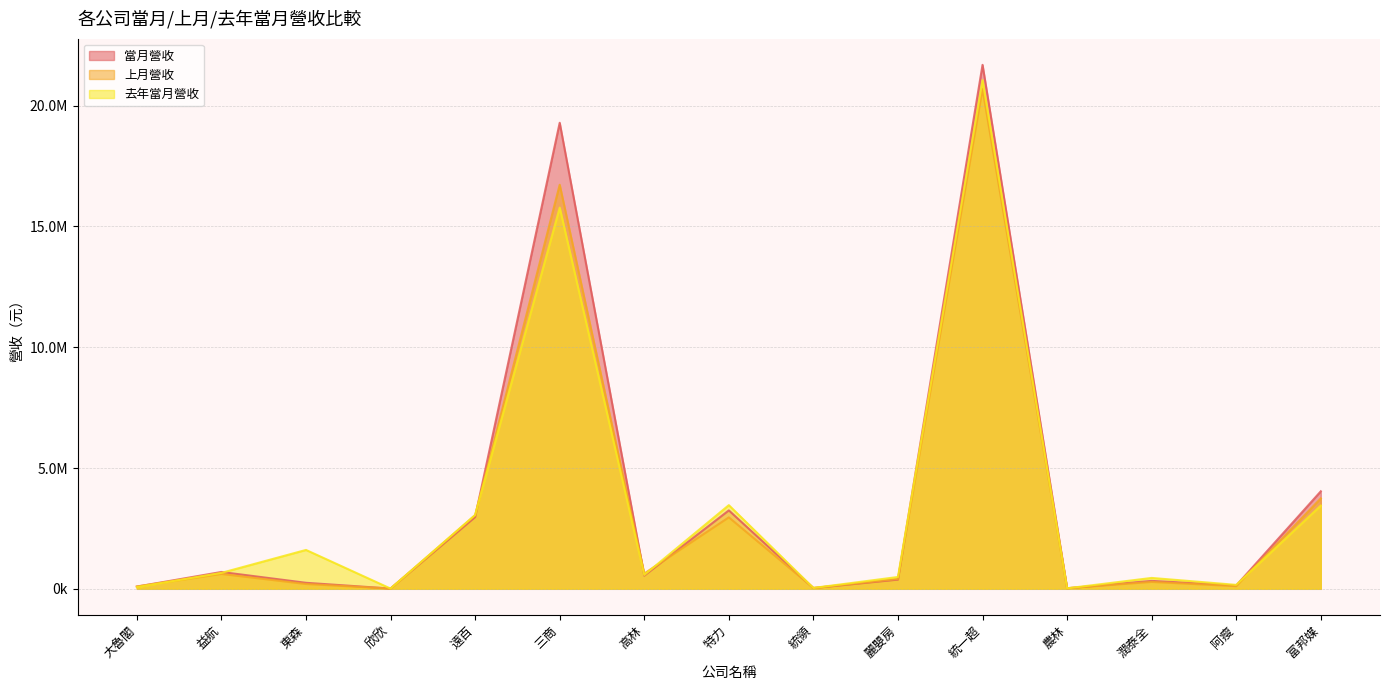

Reading right to left, transcribe all the data shown in this chart.

當月營收: 富邦媒=4036757	阿瘦=138131	潤泰全=328088	農林=22586	統一超=21688271	麗嬰房=381683	統領=31858	特力=3246069	高林=546666	三商=19291306	遠百=2969041	欣欣=11235	東森=249015	益航=697158	大魯閣=91769
上月營收: 富邦媒=3744437	阿瘦=110823	潤泰全=285873	農林=25860	統一超=20686276	麗嬰房=409675	統領=34299	特力=2957761	高林=632884	三商=16725922	遠百=3040550	欣欣=10802	東森=199844	益航=615802	大魯閣=98458
去年當月營收: 富邦媒=3445866	阿瘦=163511	潤泰全=450475	農林=20382	統一超=21056504	麗嬰房=489978	統領=36284	特力=3463085	高林=572928	三商=15778916	遠百=3059068	欣欣=9957	東森=1609009	益航=660339	大魯閣=69776